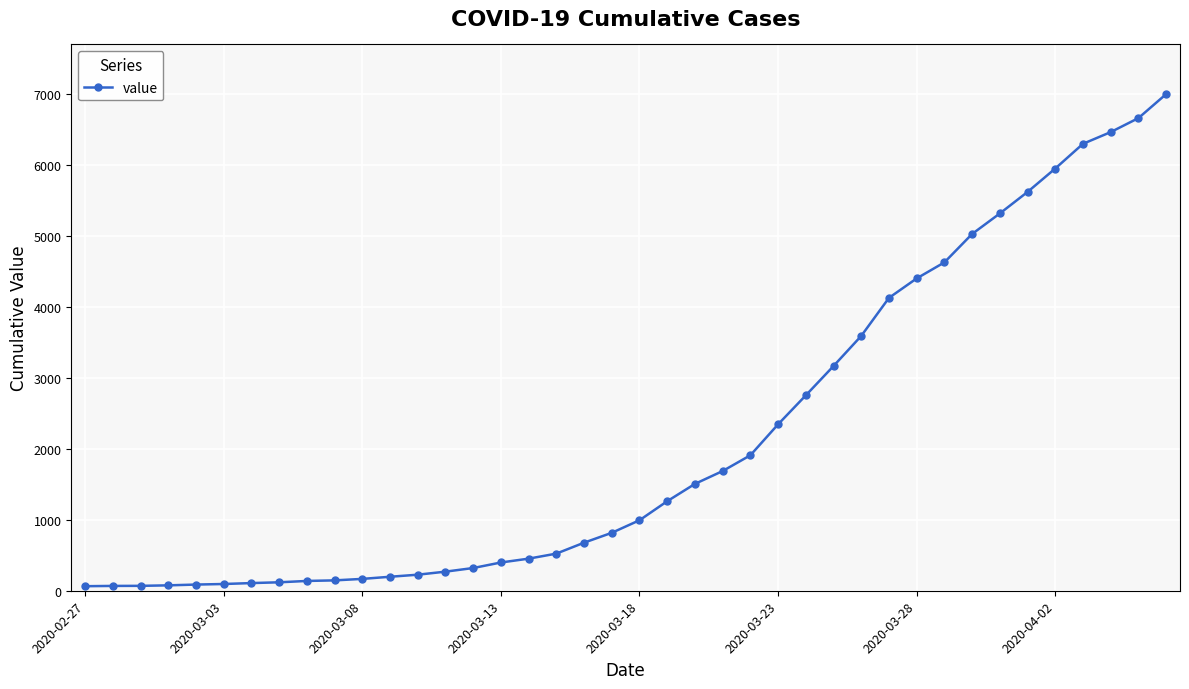

What is the greatest value displayed?

6995